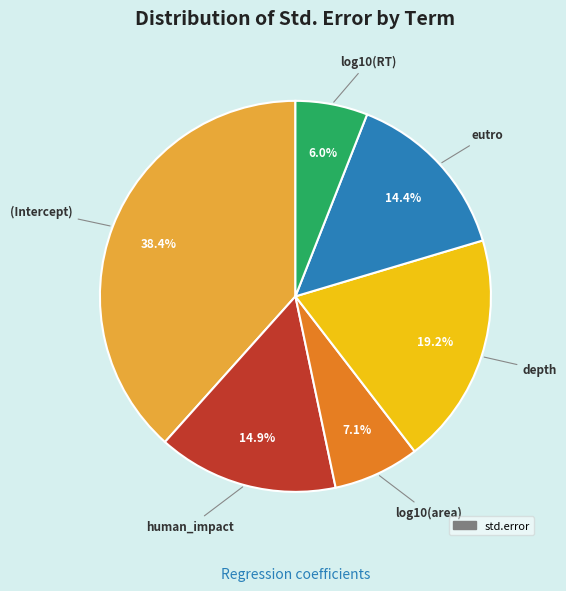

Does any single category account for the majority?

No